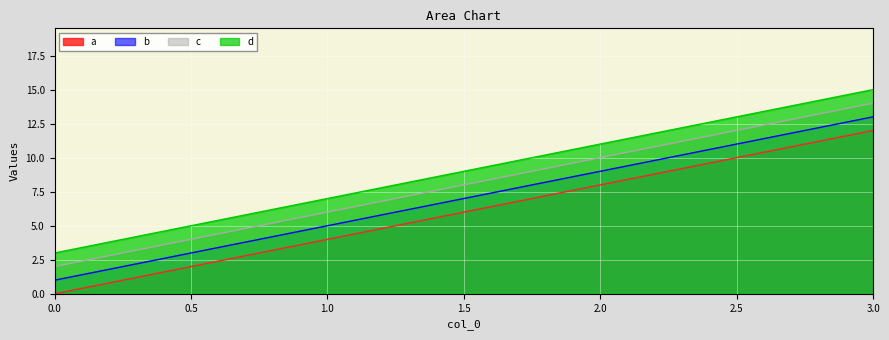

Which series has the widest spread of values?

a